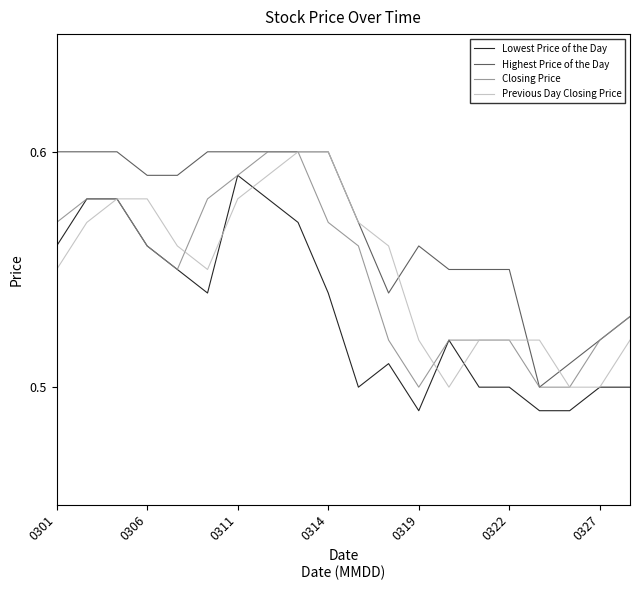

Which series has the largest total across all categories?

Highest Price of the Day